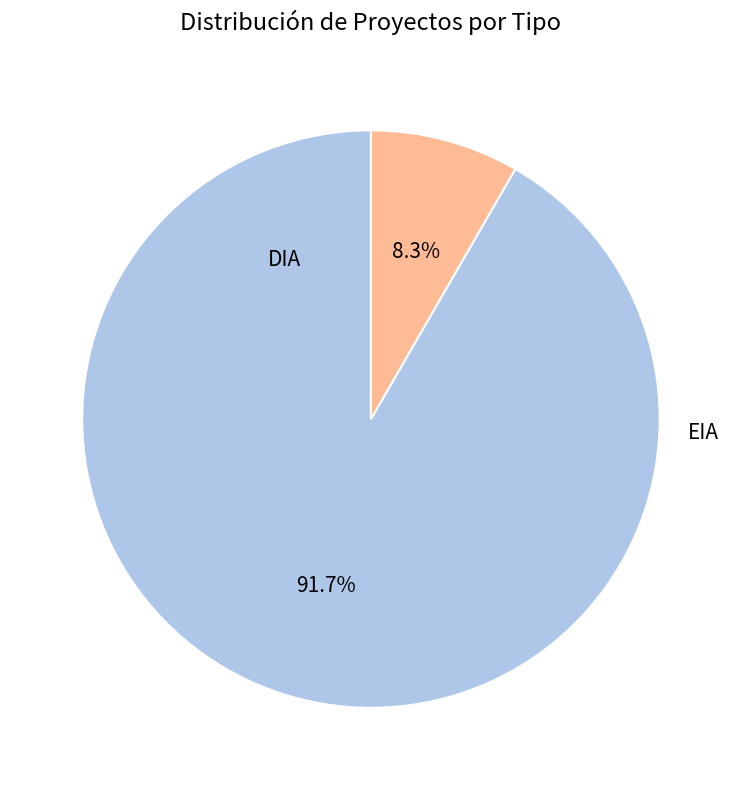

What percentage is the DIA slice, to the nearest percent?

92%